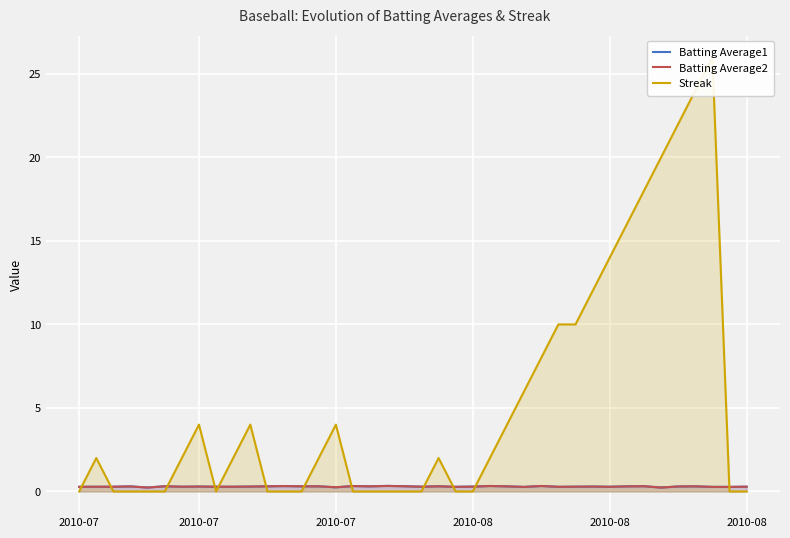

How many distinct data groups are displayed?

3